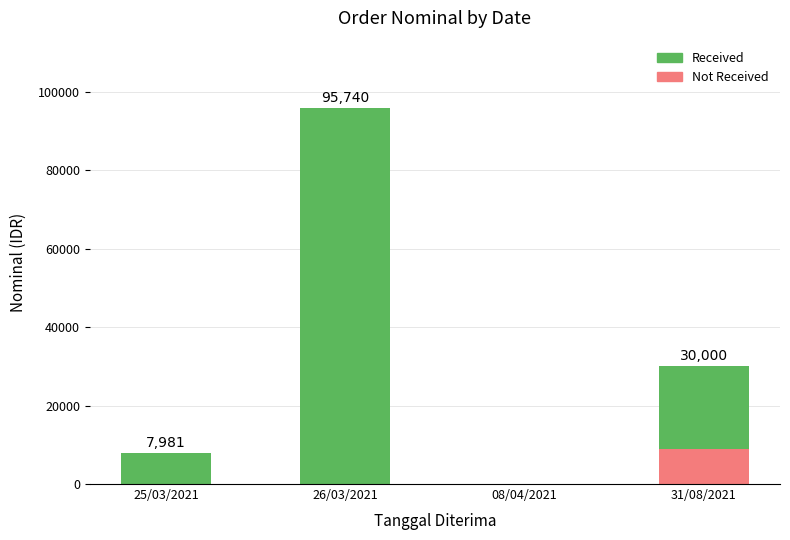

At which category is the sum across all series the highest?

26/03/2021